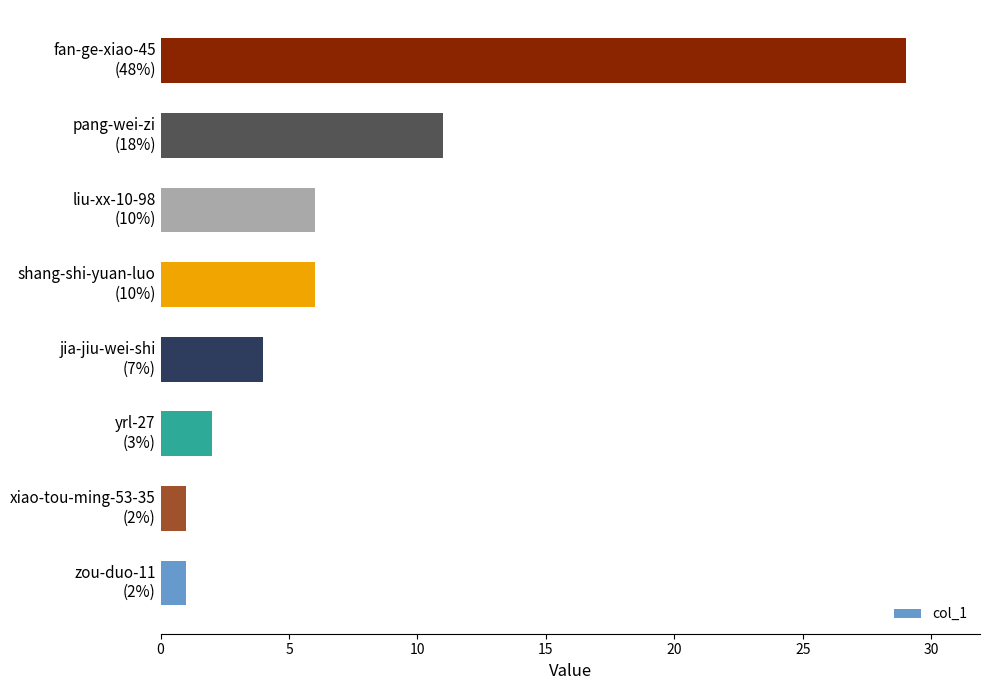

What is the sum of all values?

60